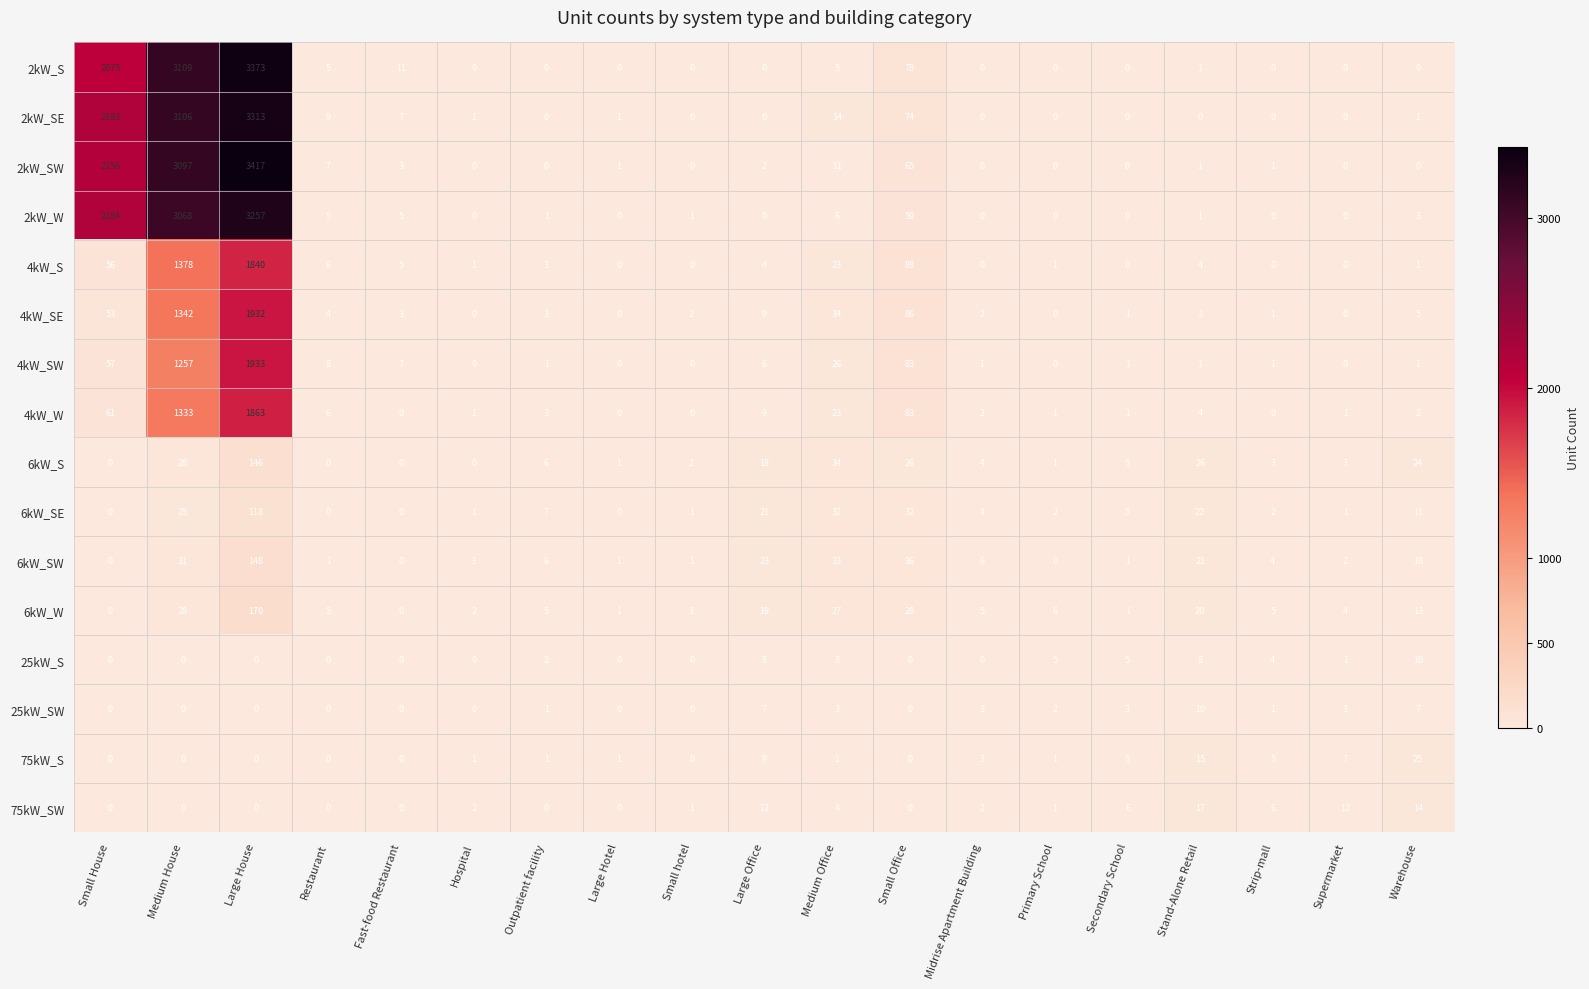

The value of 6kW_S at Warehouse is 24. True or false?

True